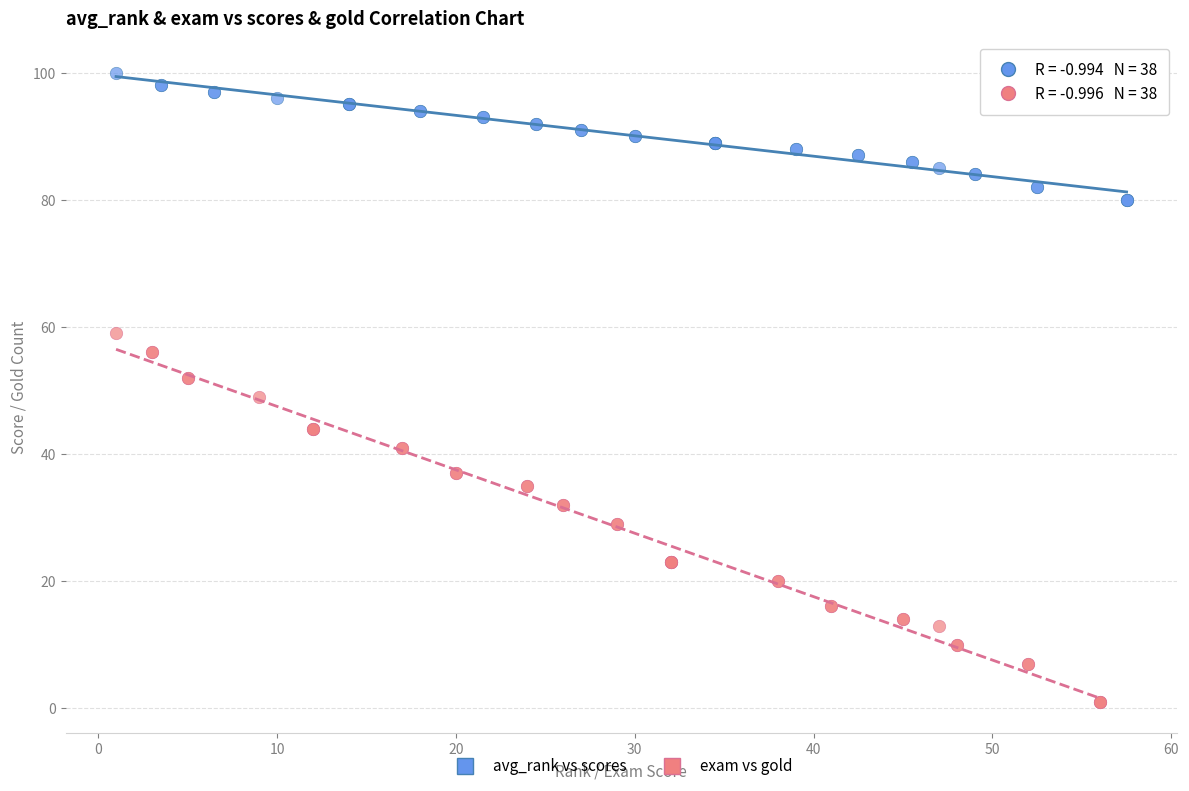

Which series reaches the maximum Y coordinate?

avg_rank vs scores